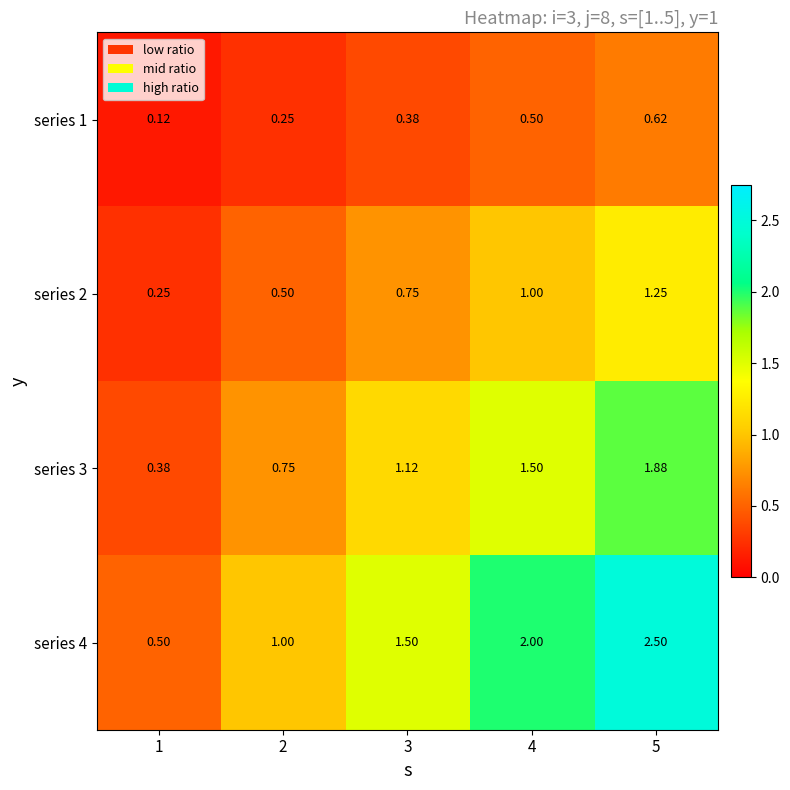

Is the value of series 2 at 1 greater than the value of series 1 at 5?

No